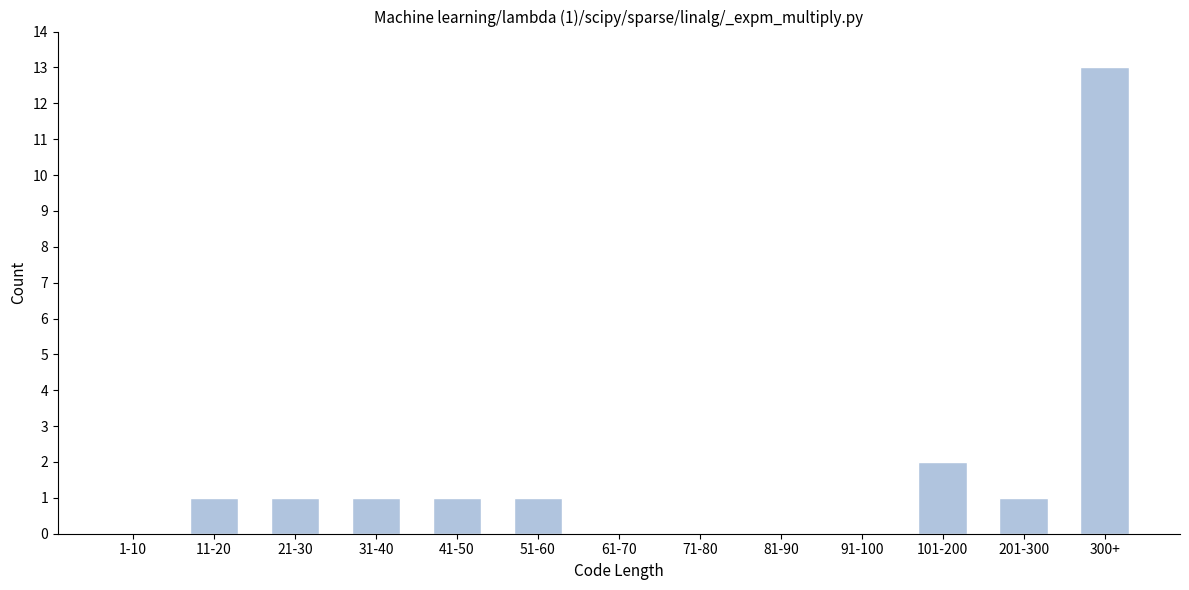

Reading right to left, extract all data points from this chart.

300+=13	201-300=1	101-200=2	91-100=0	81-90=0	71-80=0	61-70=0	51-60=1	41-50=1	31-40=1	21-30=1	11-20=1	1-10=0